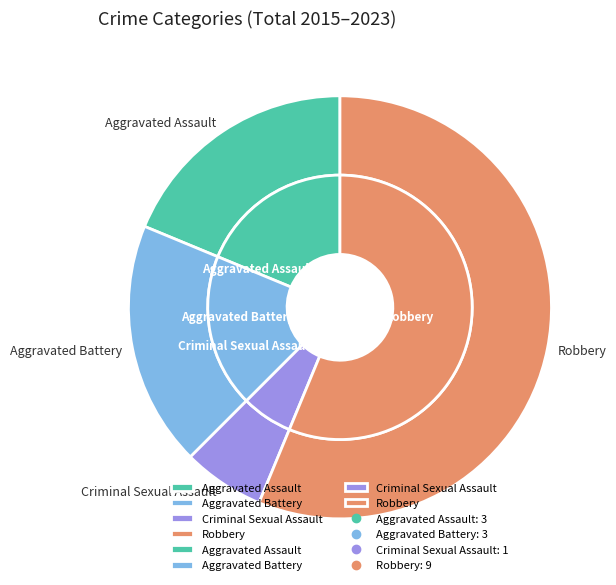

To the nearest percent, what is the average slice percentage?

25%